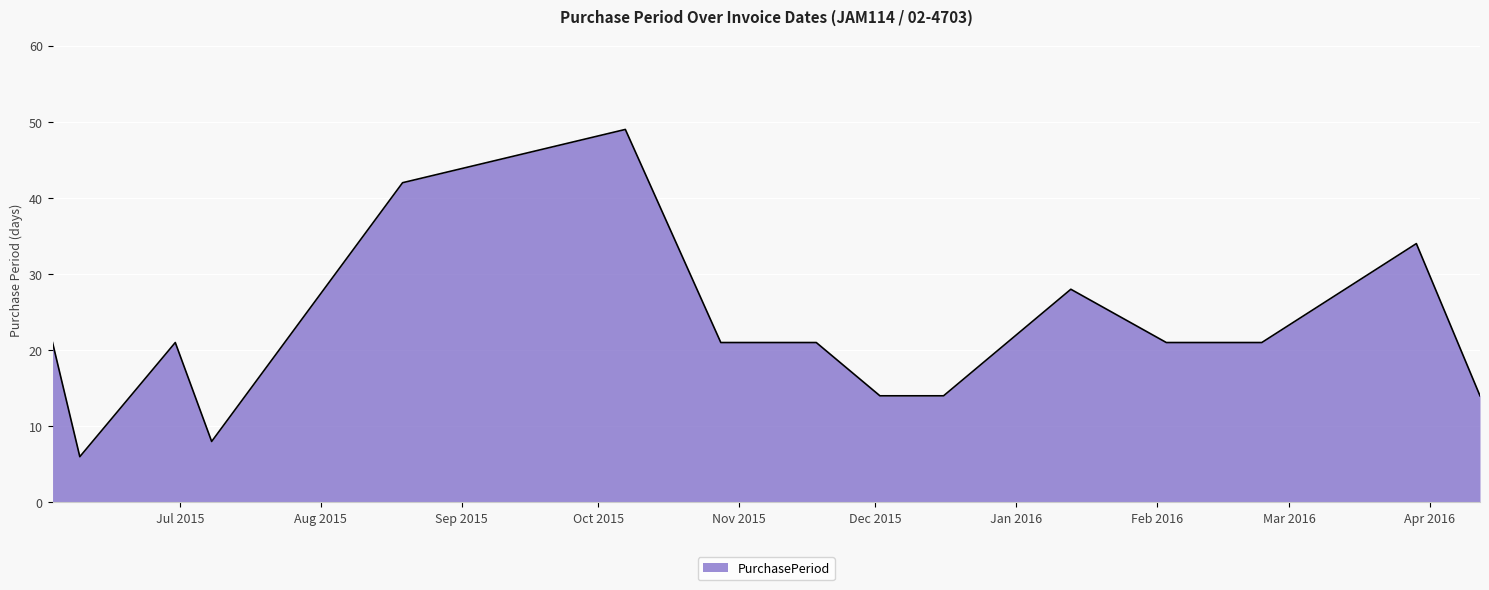

What is the greatest value displayed?

49